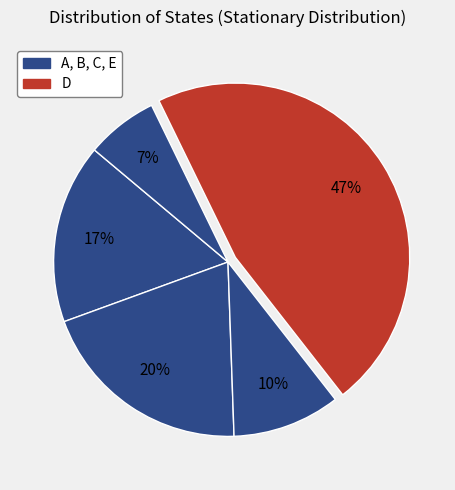

How many segments does this pie chart have?

5